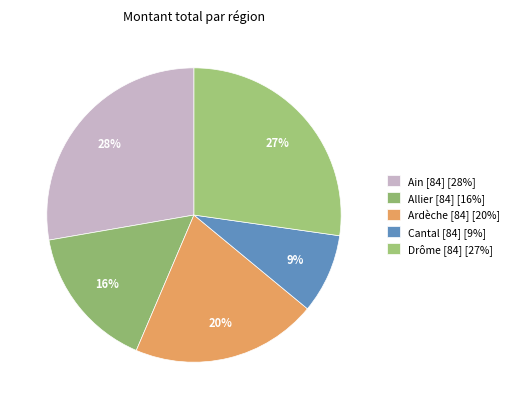

How many slices are in this pie chart?

5